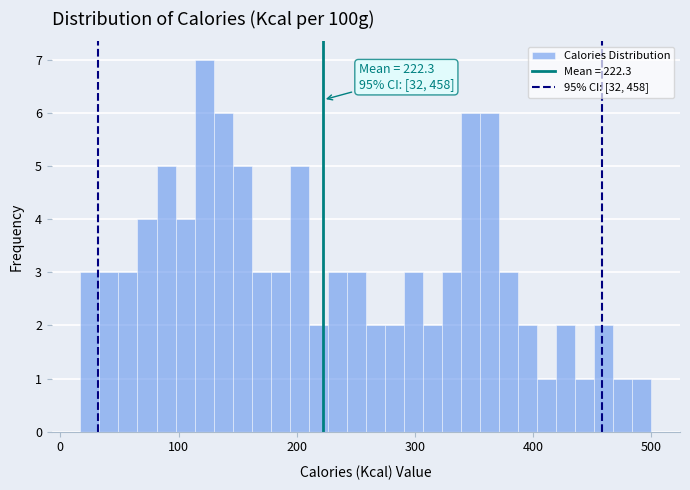

Read against the x-axis, roughly where is the centre of the tallest bar?

120